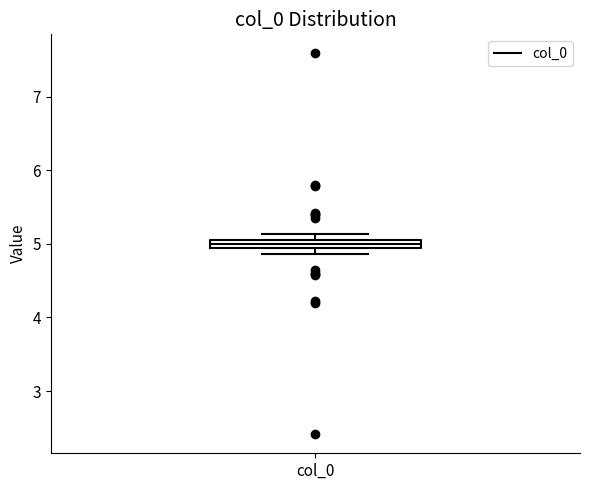

Where does the median line of the box for col_0 sit on the y-axis? The values are not printed on the chart, so give them approximately, as read against the axis.

5.0